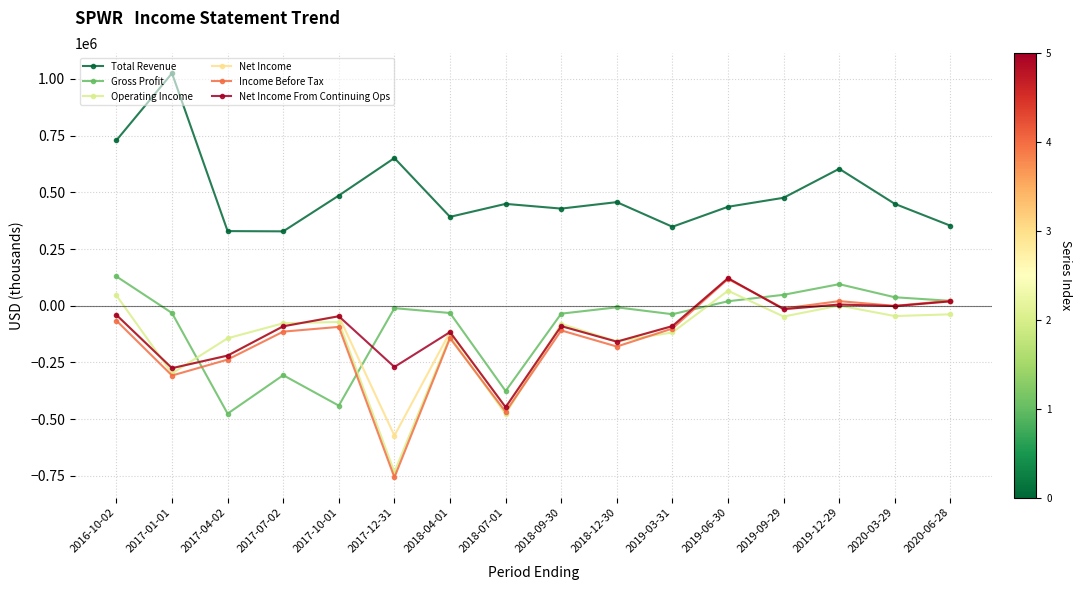

Is the value of Net Income From Continuing Ops at 2019-09-29 greater than the value of Total Revenue at 2017-12-31?

No